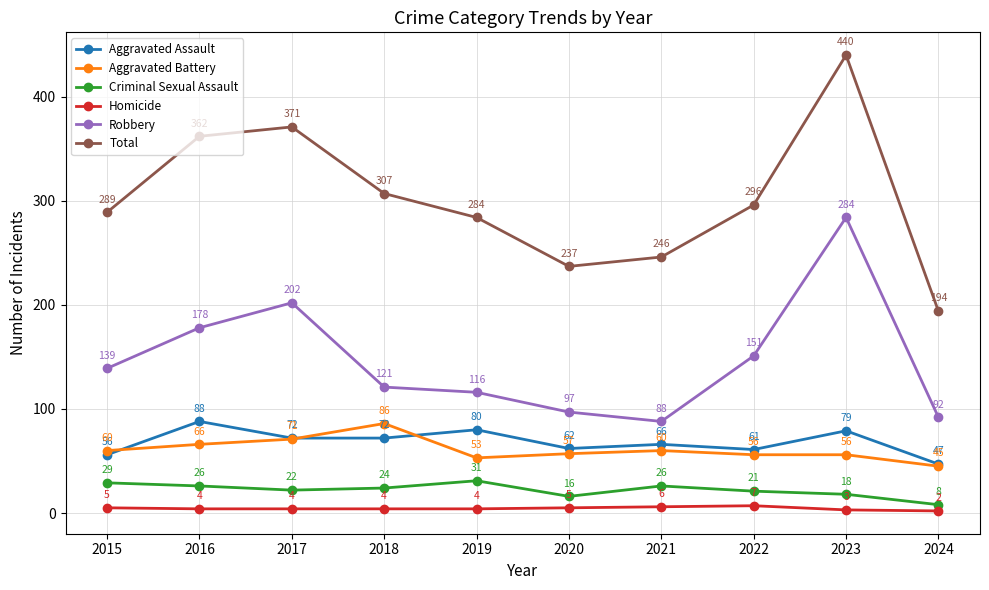

What is the value of the Aggravated Battery point at the 2nd from the left?

66